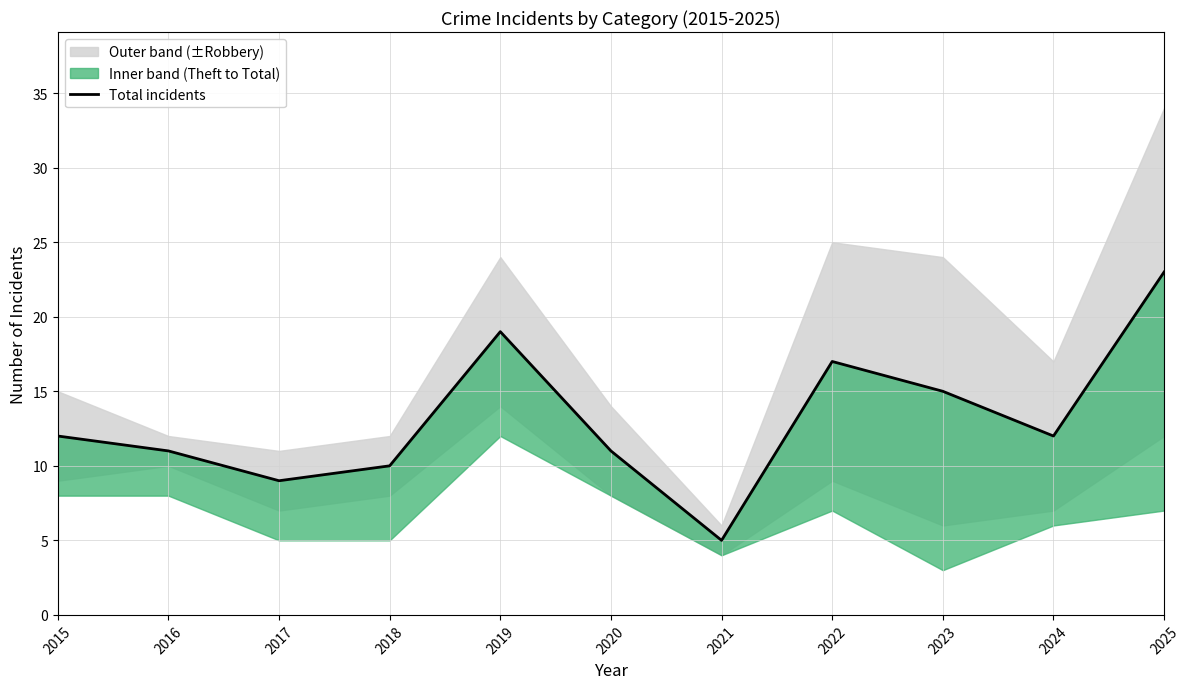

What is the average value?

13